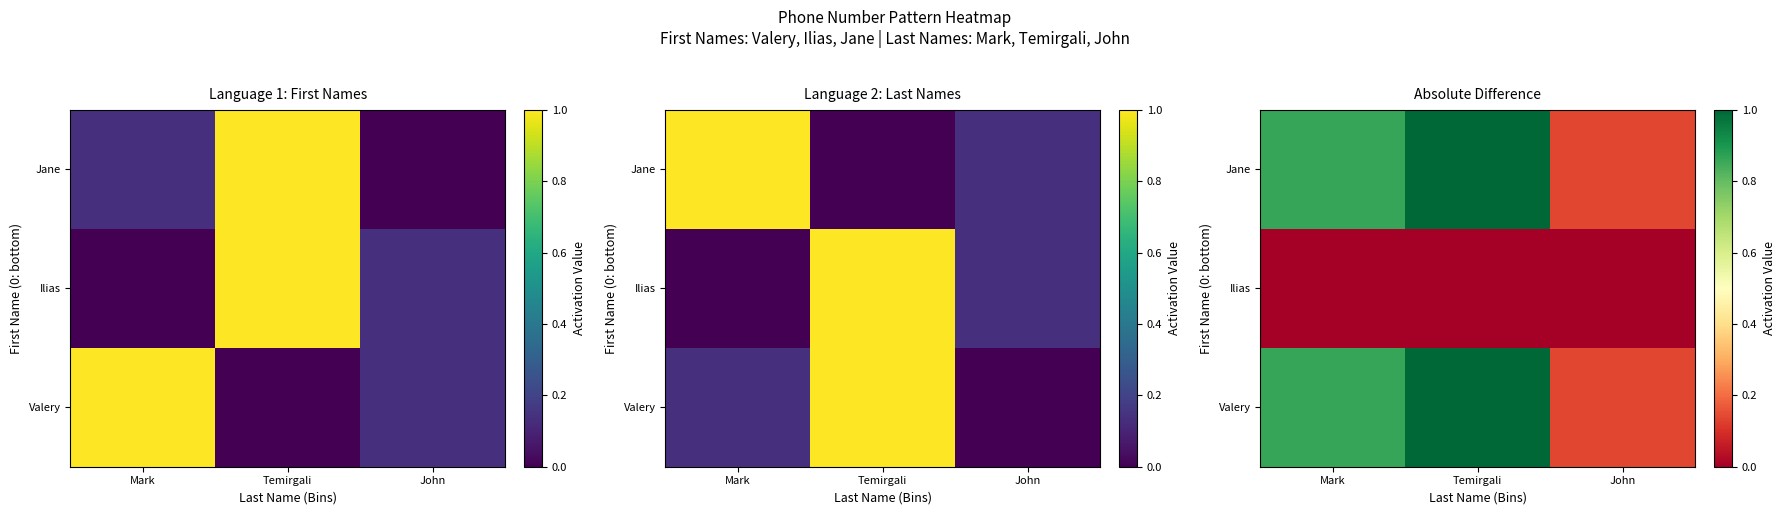

True or false: Jane has a value of 0.1 at John.

True